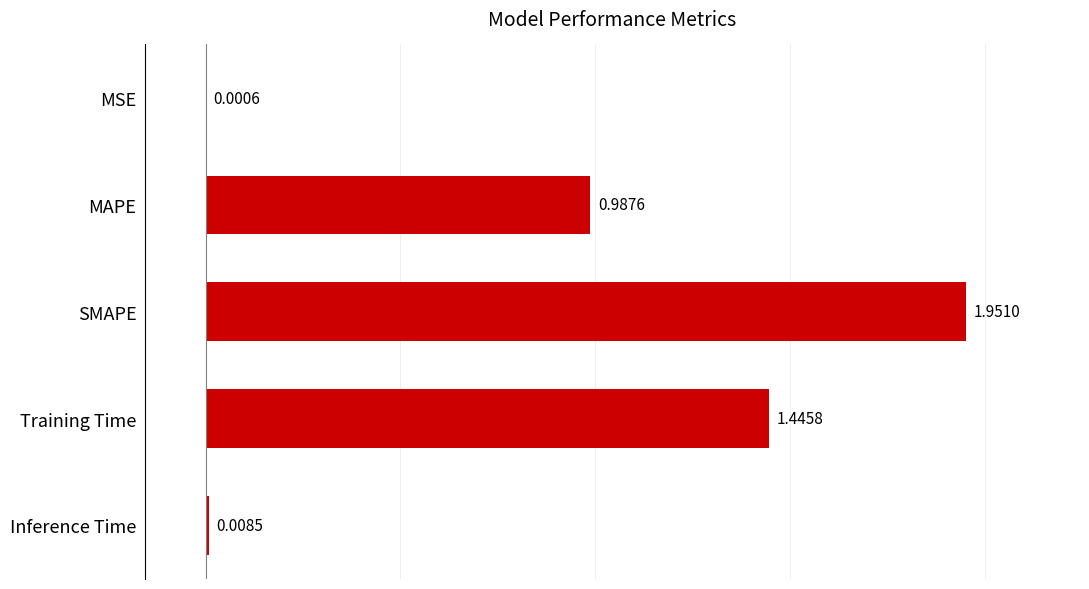

What is the sum of the values at SMAPE and MAPE?

2.9